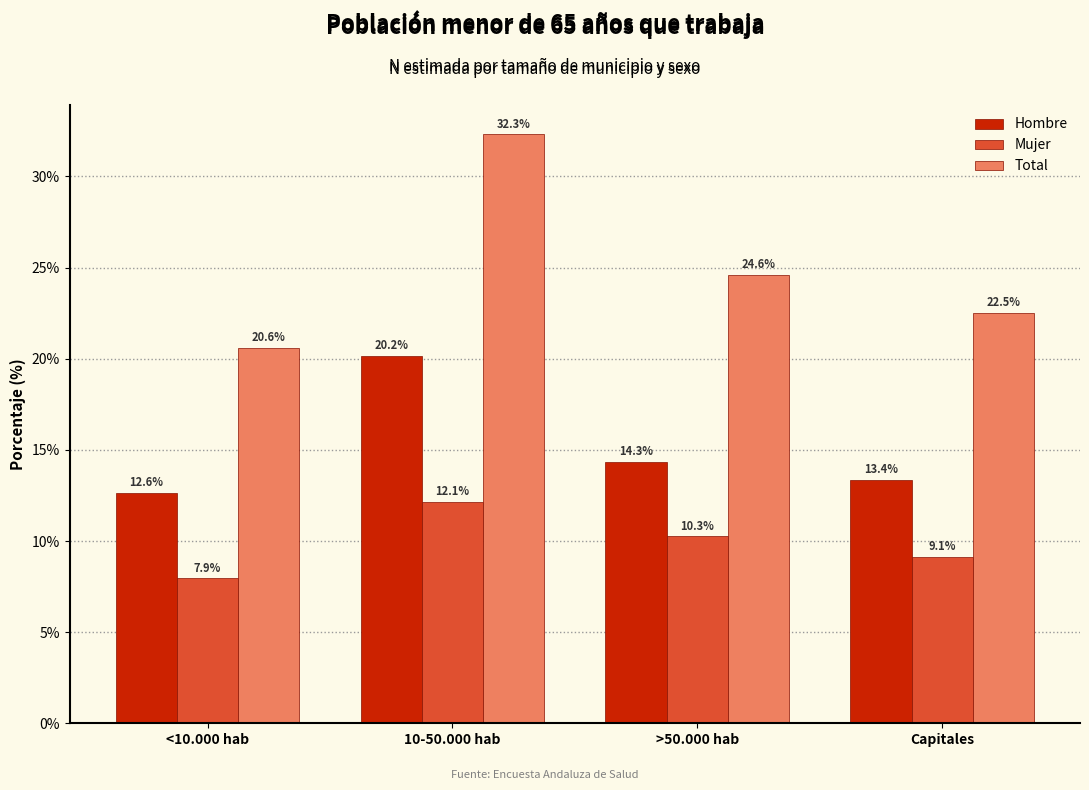

Reading left to right, transcribe all the data shown in this chart.

Hombre: <10.000 hab=12.6	10-50.000 hab=20.2	>50.000 hab=14.3	Capitales=13.4
Mujer: <10.000 hab=7.9	10-50.000 hab=12.1	>50.000 hab=10.3	Capitales=9.1
Total: <10.000 hab=20.6	10-50.000 hab=32.3	>50.000 hab=24.6	Capitales=22.5